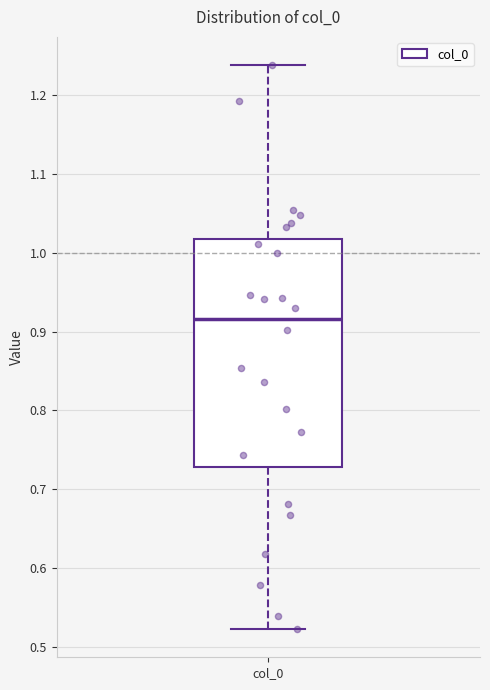

Where does the median line of the box for col_0 sit on the y-axis? The values are not printed on the chart, so give them approximately, as read against the axis.

0.92